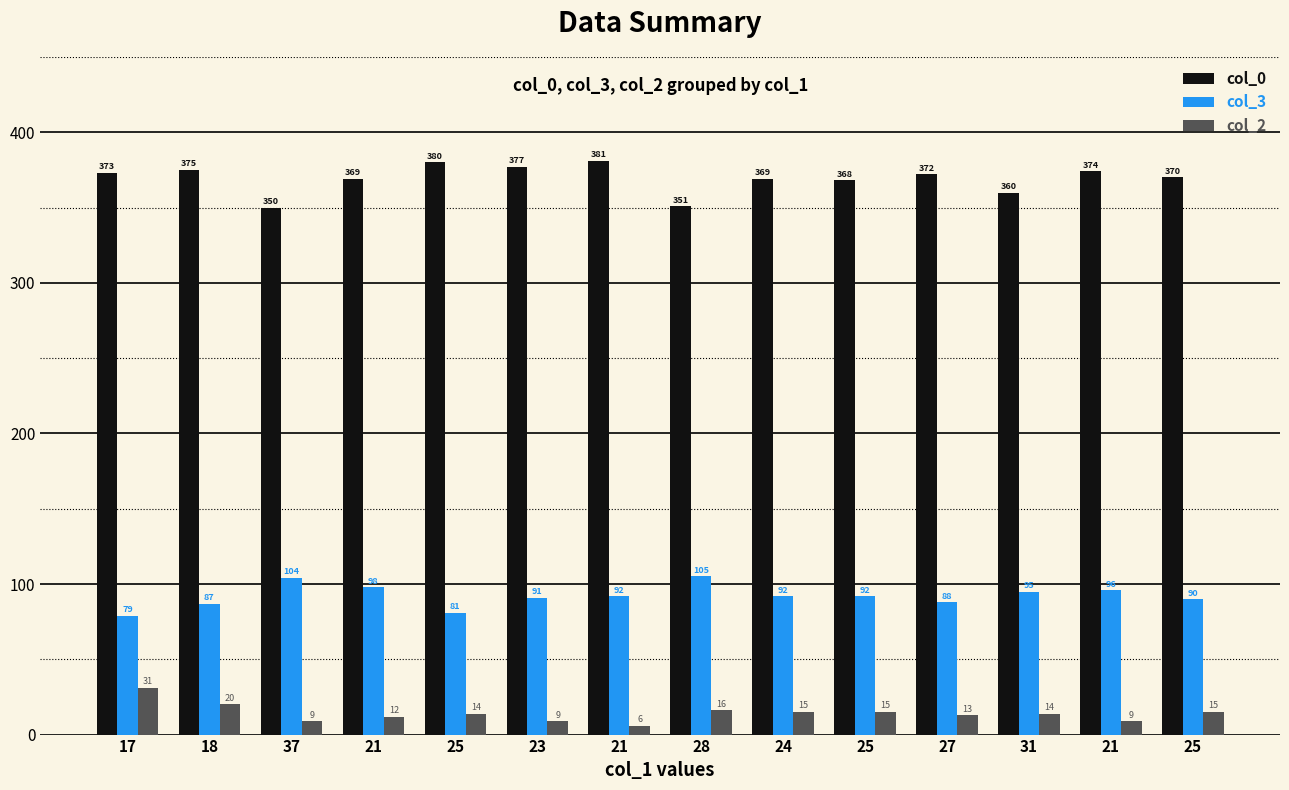

Between 17 and 37, which series saw the biggest shift?

col_3